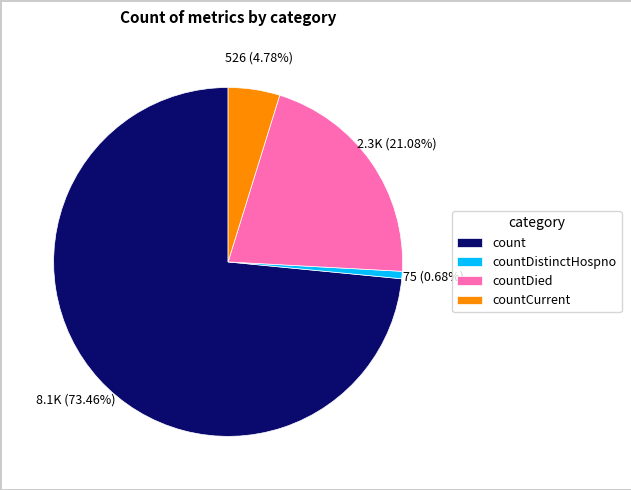

What is the smallest slice in the pie chart?

countDistinctHospno